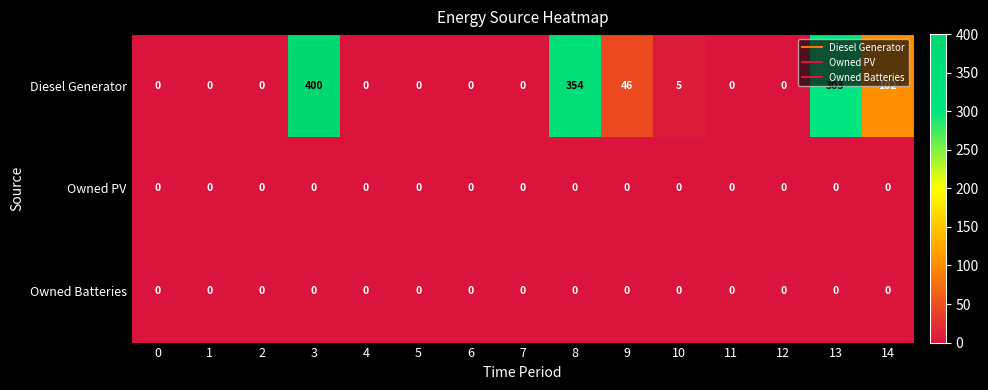

At how many categories does at least one series exceed 72?

4